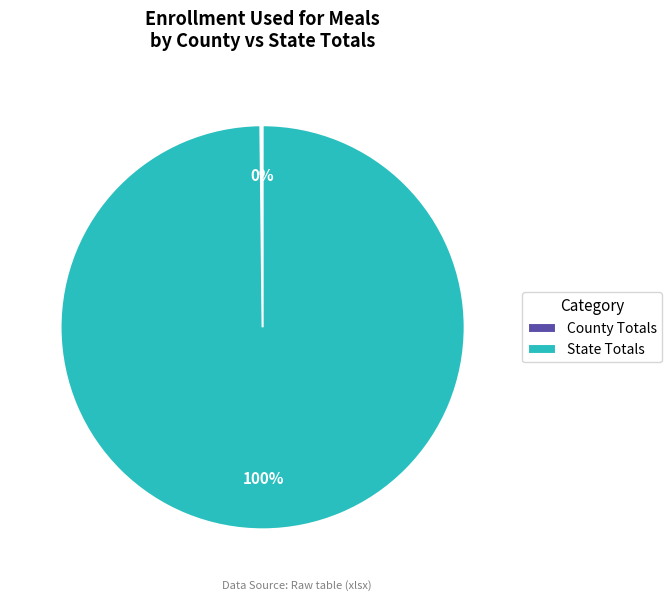

Does State Totals represent more than half of the total?

Yes